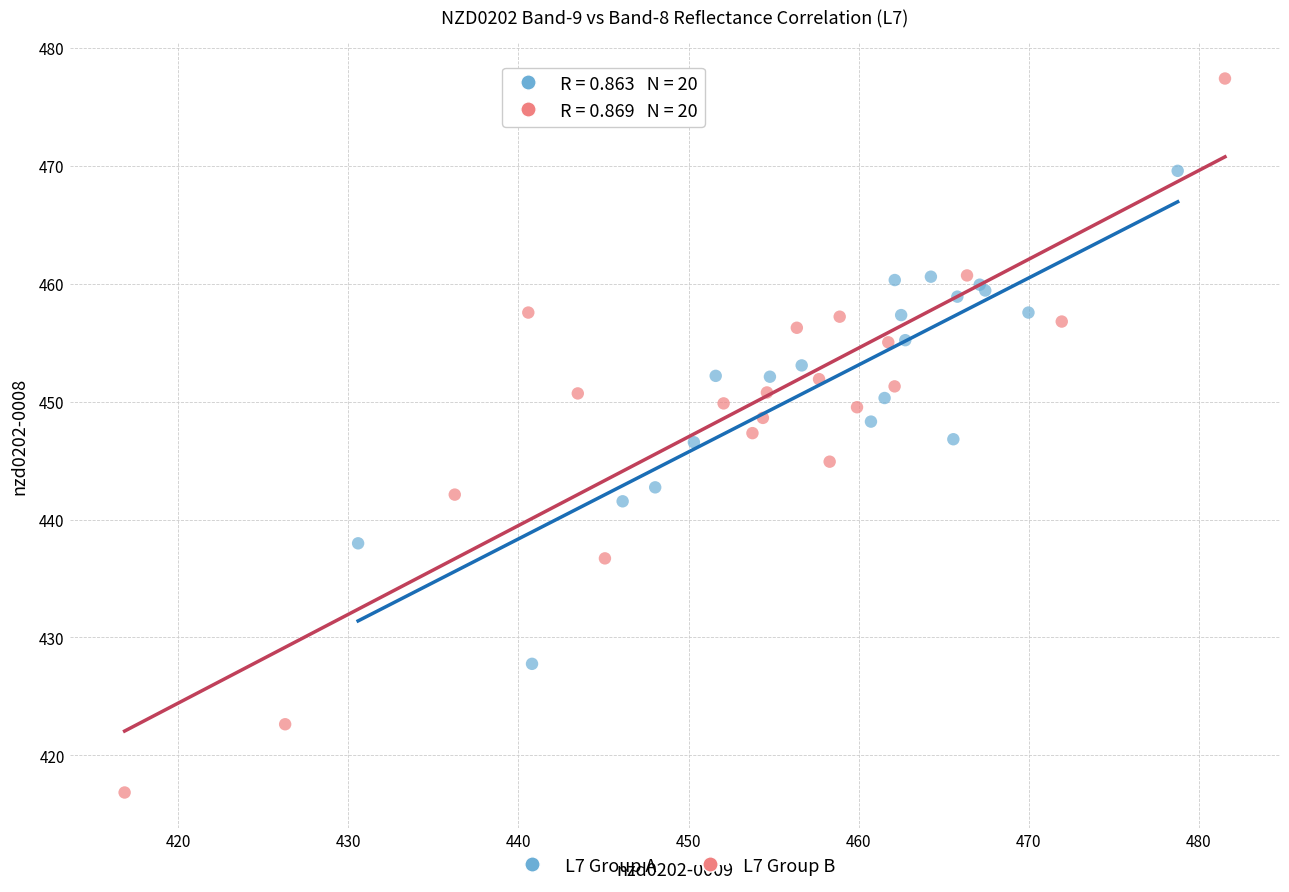

Which series contains the lowest Y value?

L7 Group B